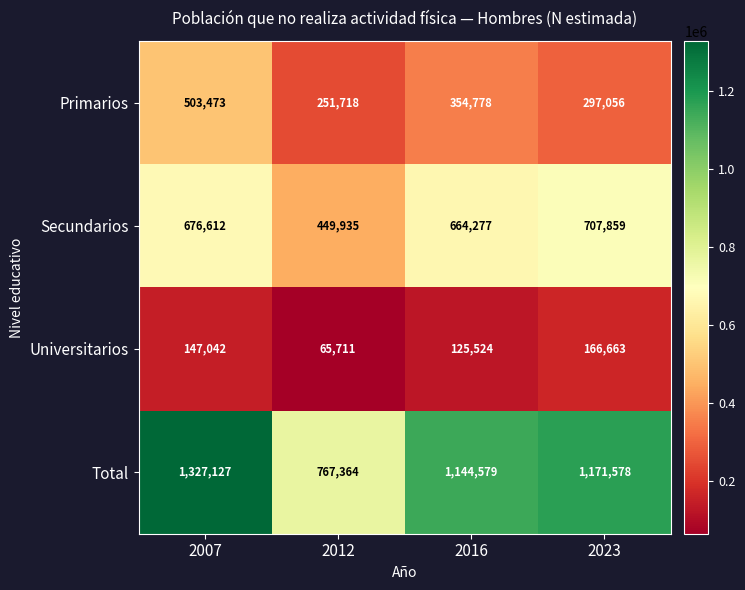

List the series in order of their overall mean, highest first.

Total, Secundarios, Primarios, Universitarios